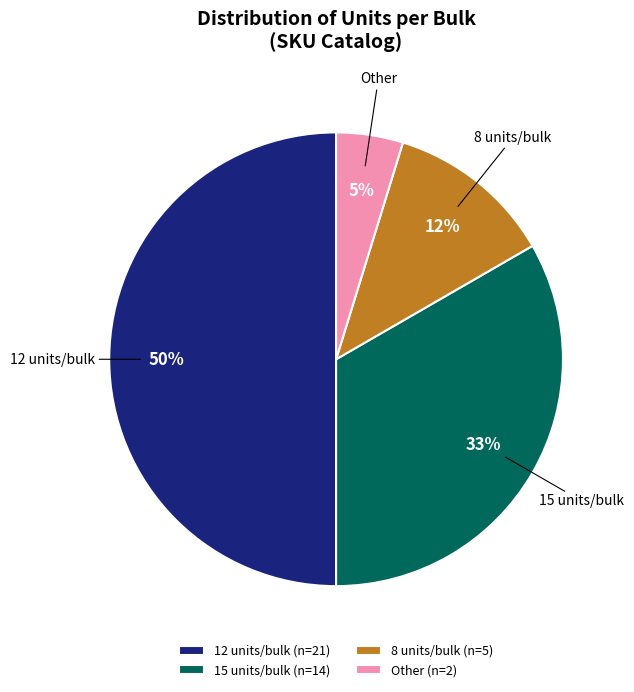

To the nearest percent, what percentage of the pie is 12 units/bulk (n=21)?

50%